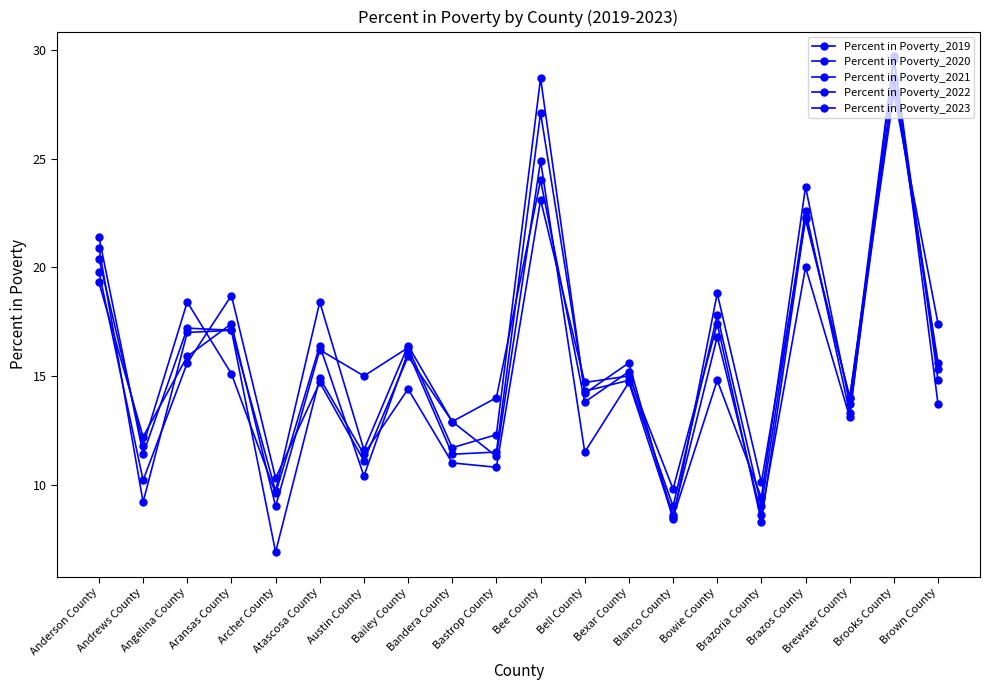

True or false: Percent in Poverty_2019 has a value of 13.4 at Bee County.

False